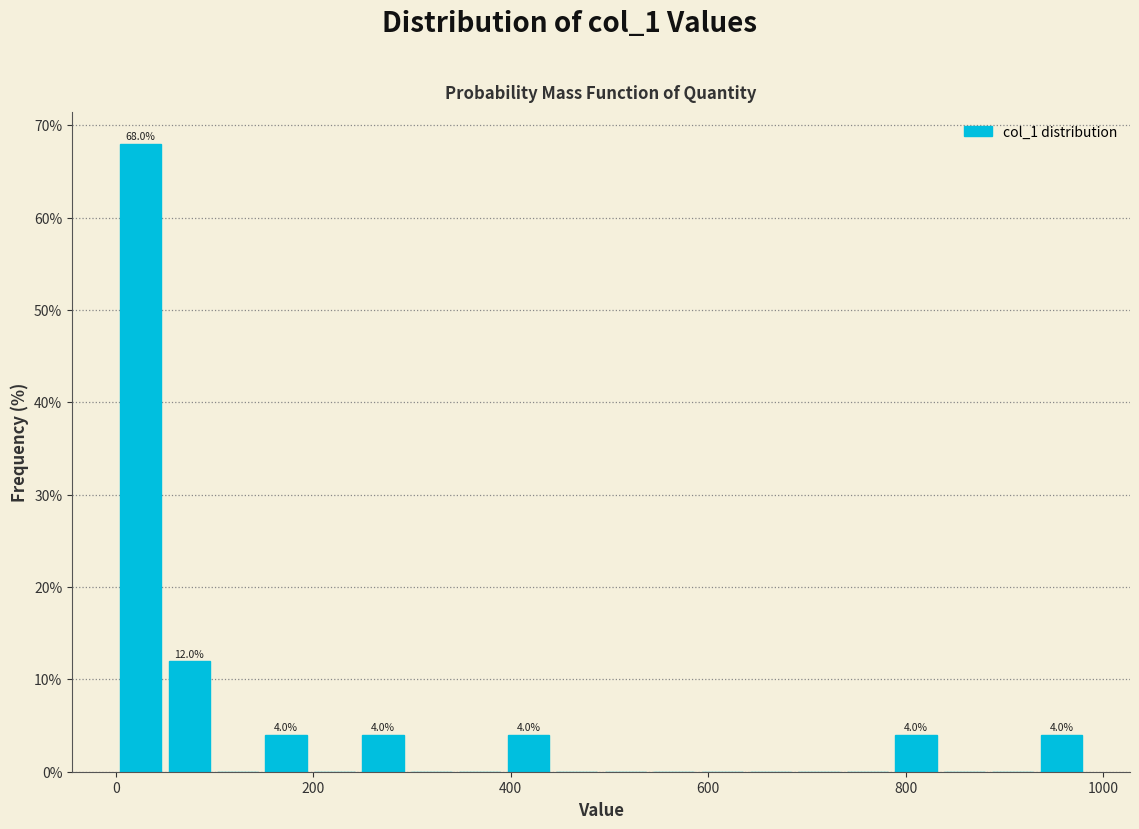

Read against the x-axis, roughly where is the centre of the tallest bar?

20